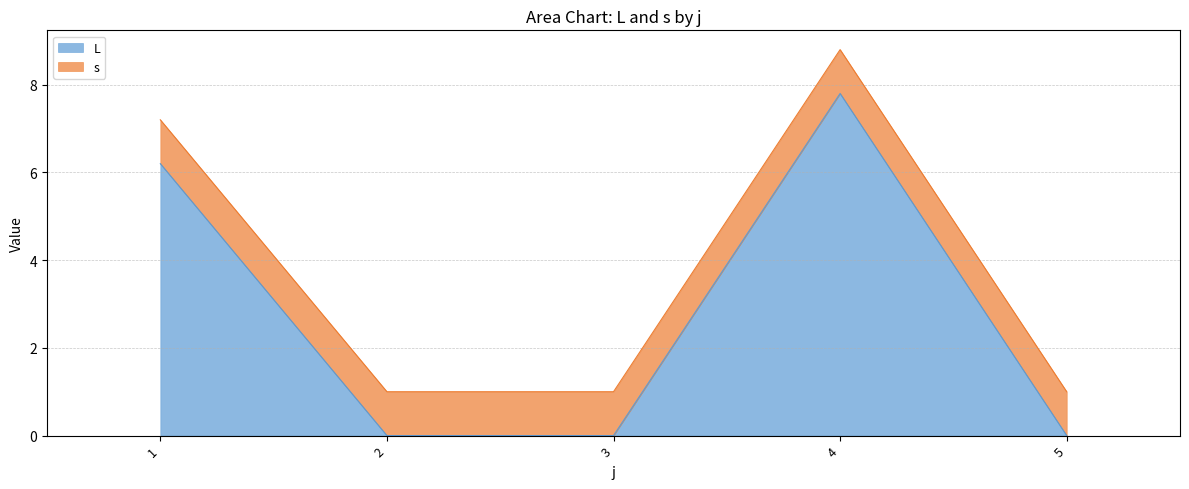

Rank the categories by value from lowest to highest.

2, 3, 5, 1, 4